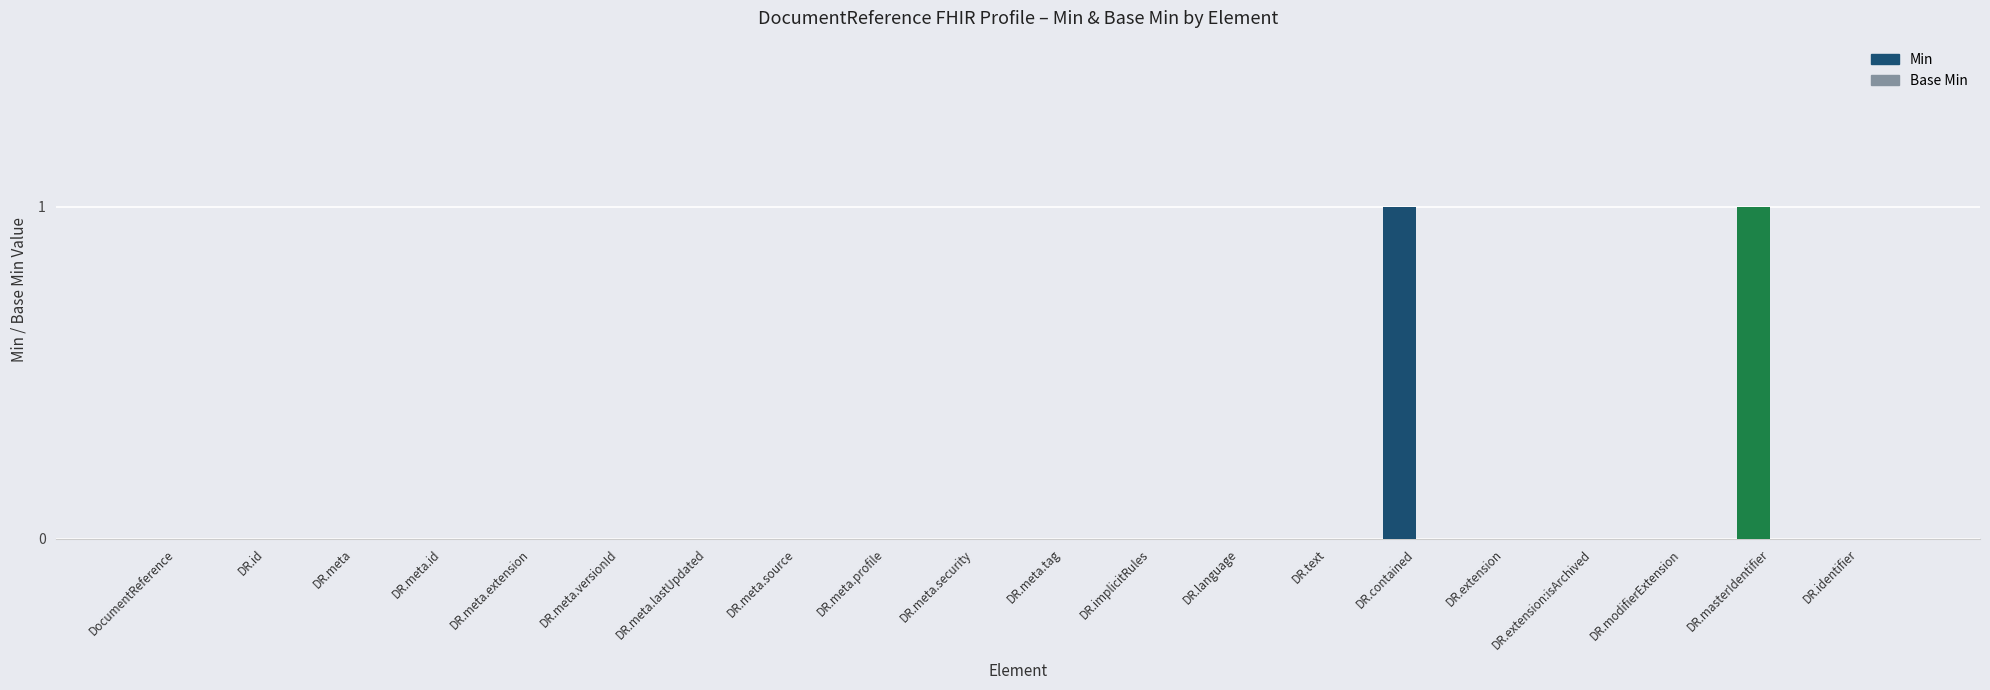

The chart shows a value of -1 at DR.meta.extension. True or false?

False